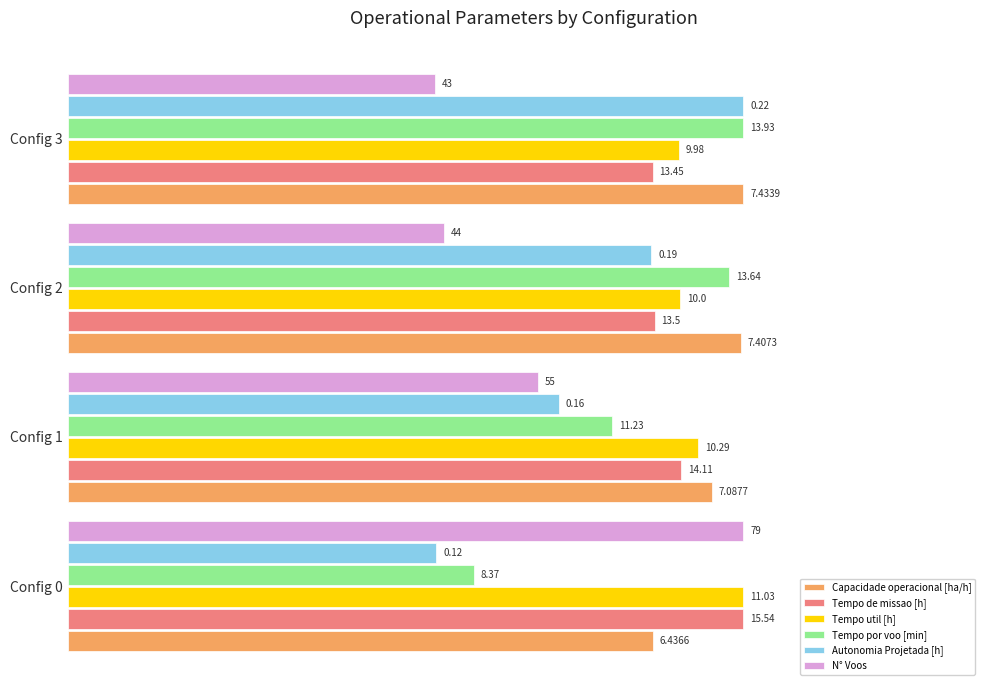

What are all the series names shown in the legend?

Capacidade operacional [ha/h], Tempo de missao [h], Tempo util [h], Tempo por voo [min], Autonomia Projetada [h], N° Voos